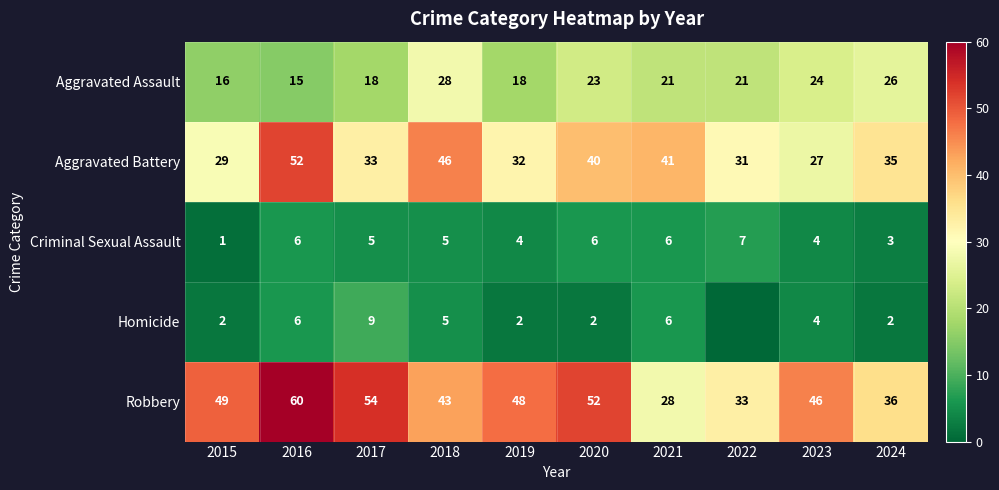

Which series changed the most between 2015 and 2021?

Robbery